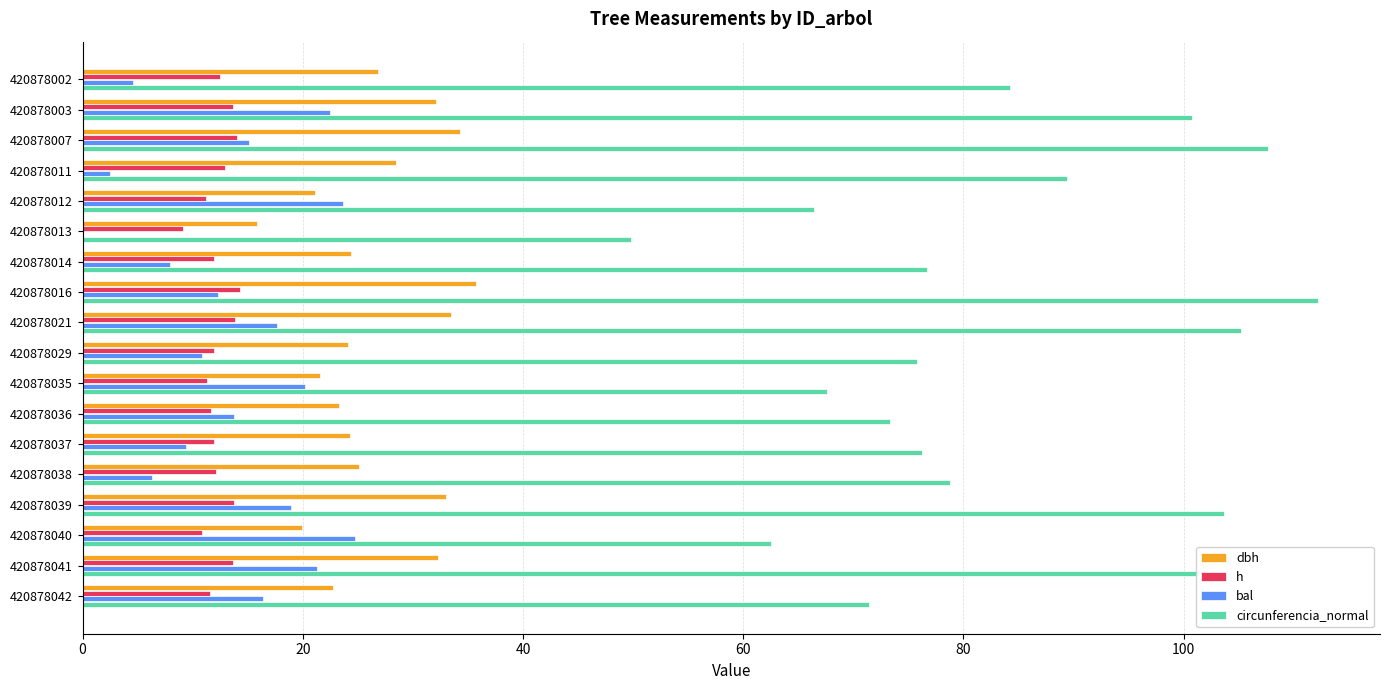

What value does the circunferencia_normal series have at 420878037?

76.2